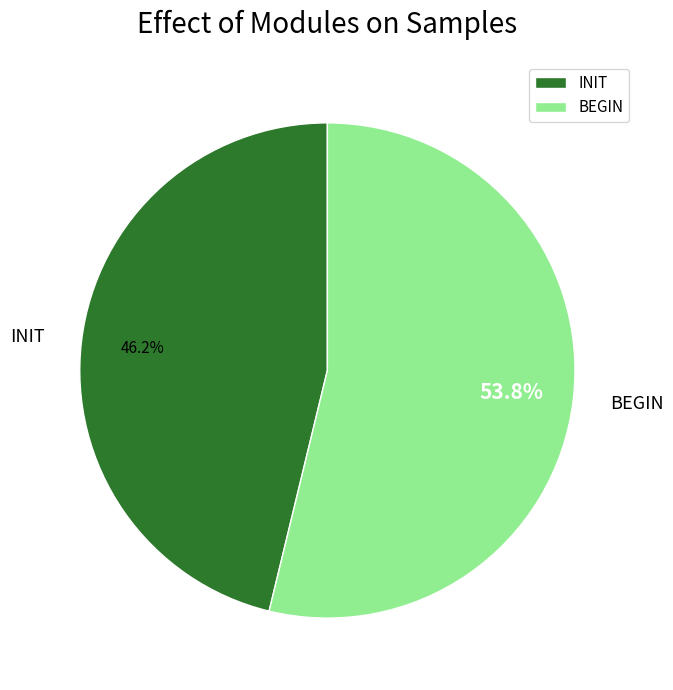

What is the largest slice in the pie chart?

BEGIN